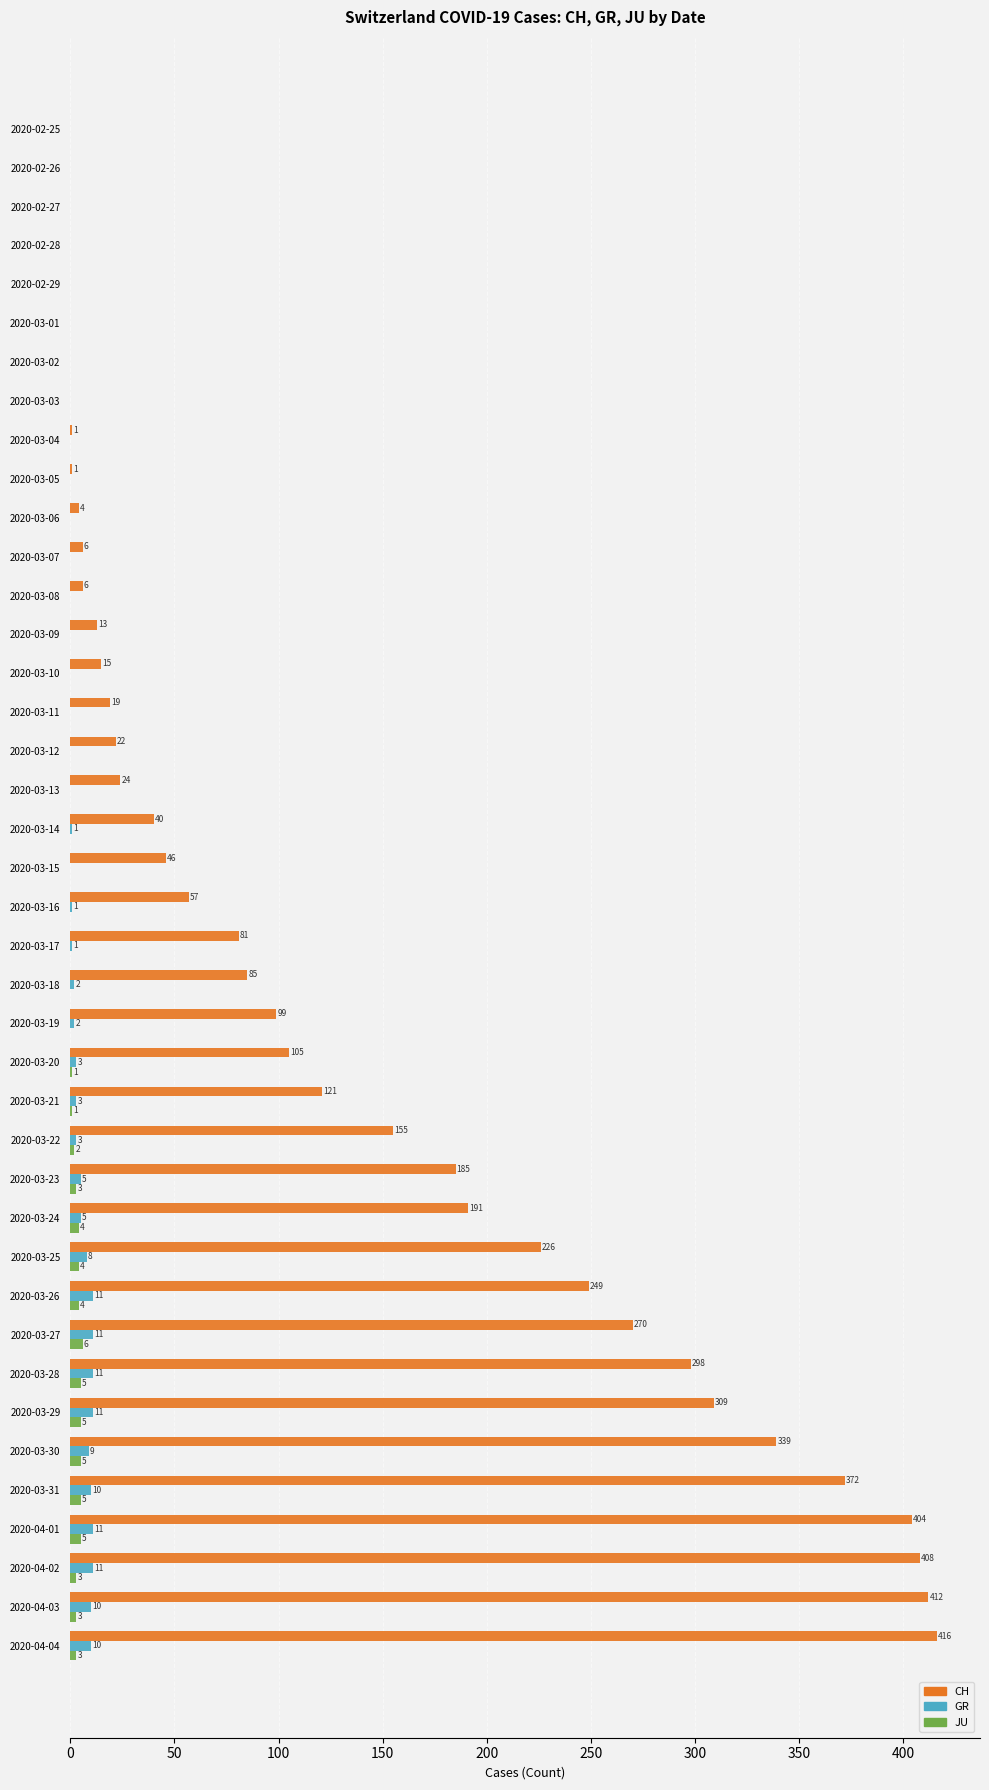

What is the maximum value shown in the chart?

416